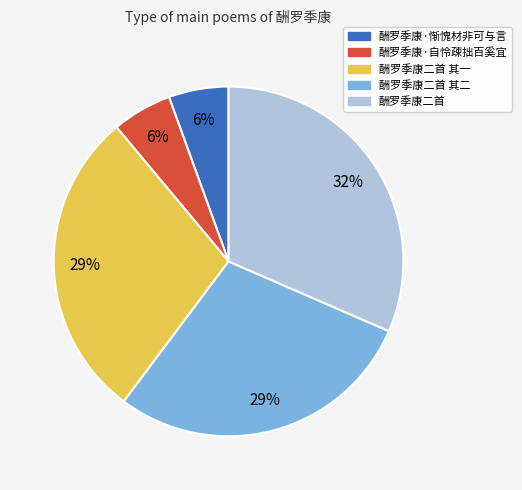

To the nearest percent, what is the average slice percentage?

20%